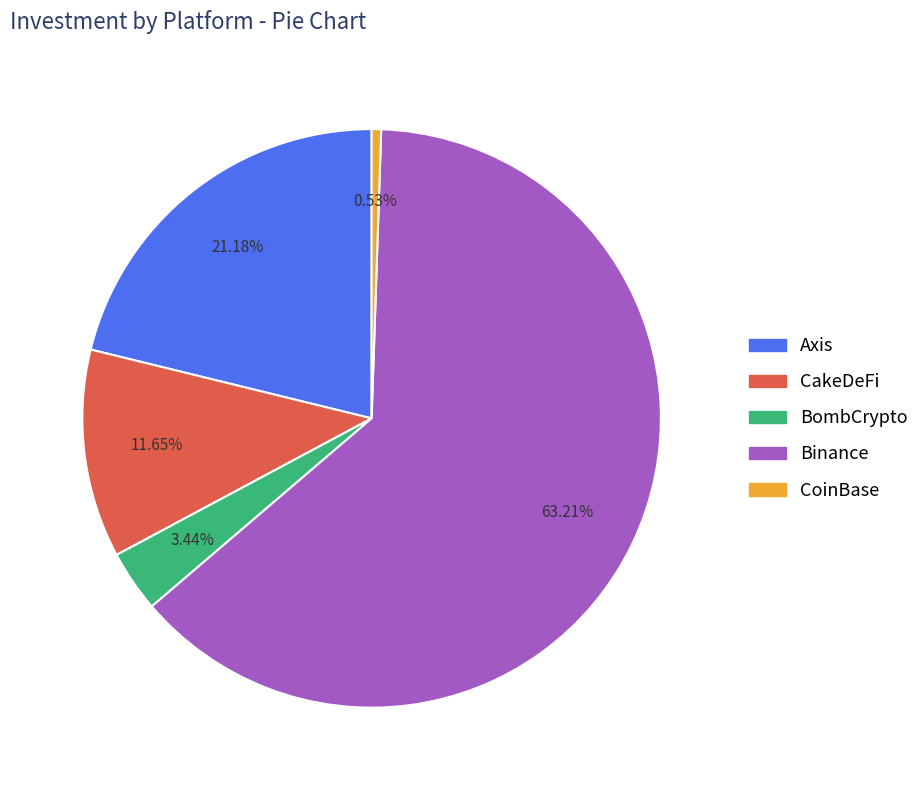

To the nearest percent, what percentage of the pie is CakeDeFi?

12%